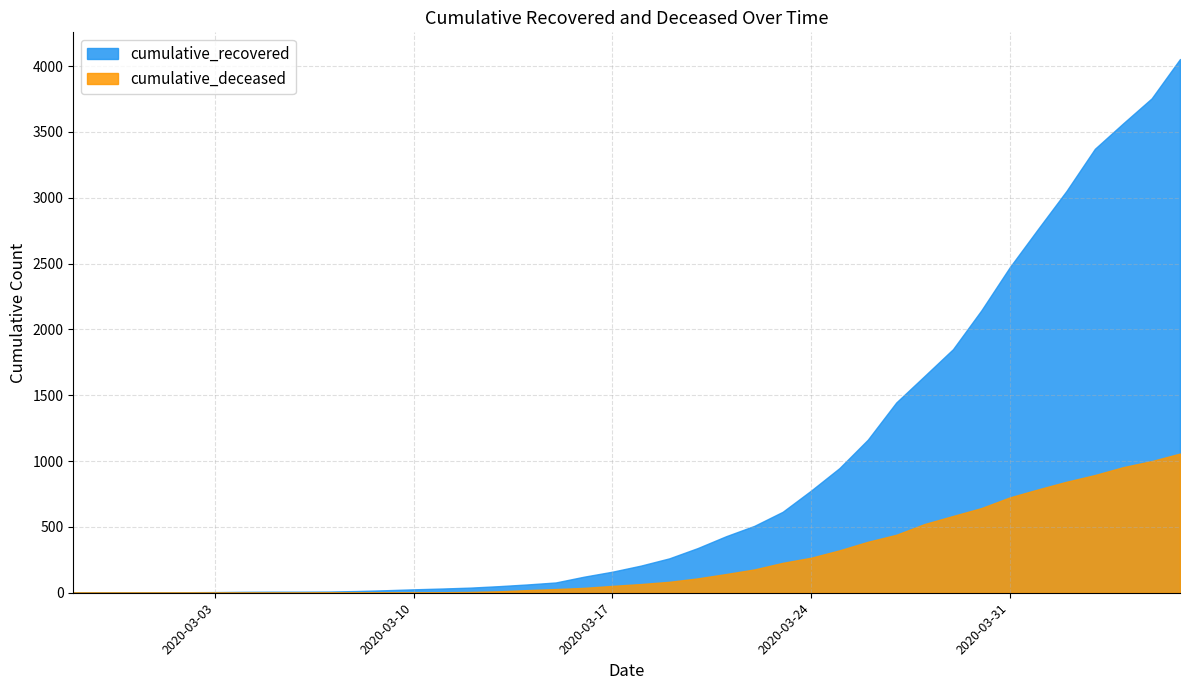

What is the highest value of the cumulative_recovered series?

4054